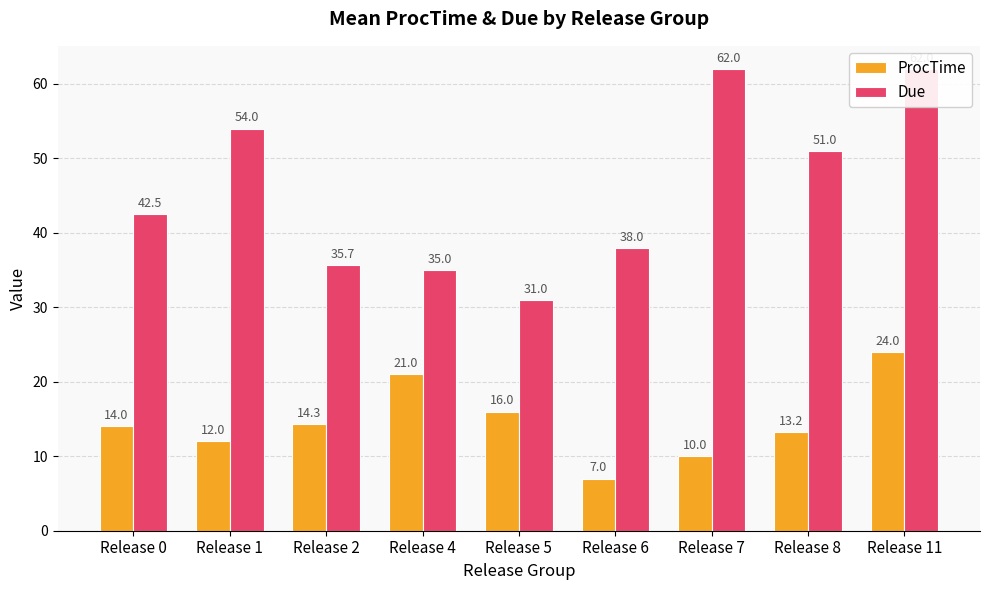

The value of ProcTime at Release 1 is 12.0. True or false?

True